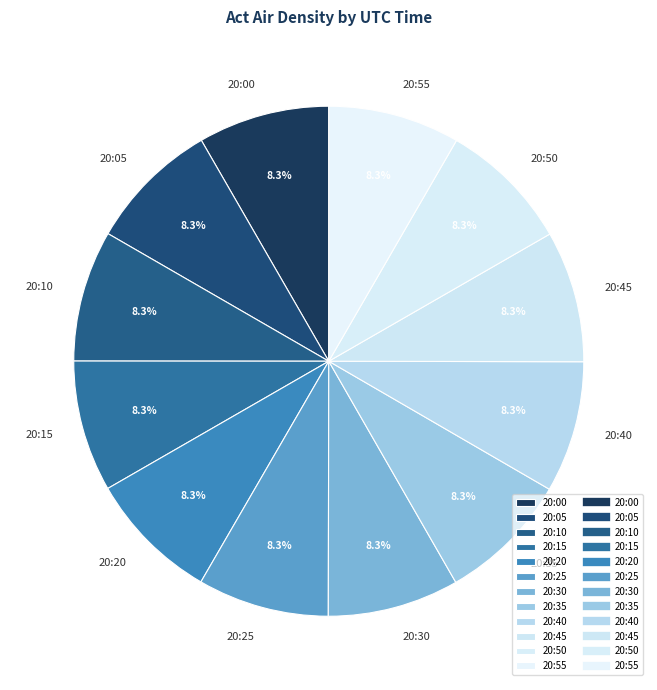

Is 20:35 the majority of the pie?

No